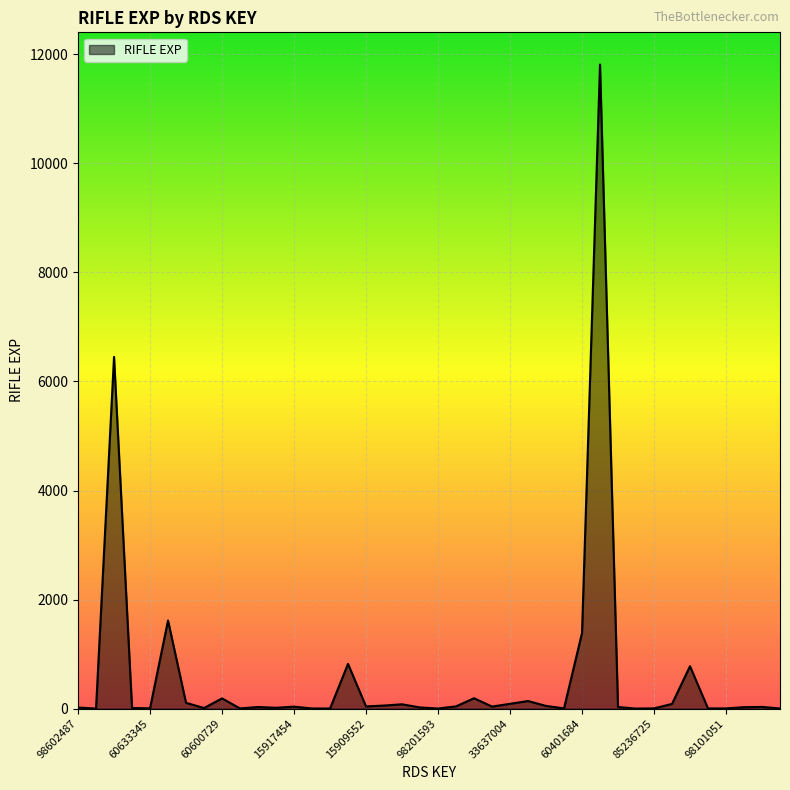

What is the greatest value displayed?

11813